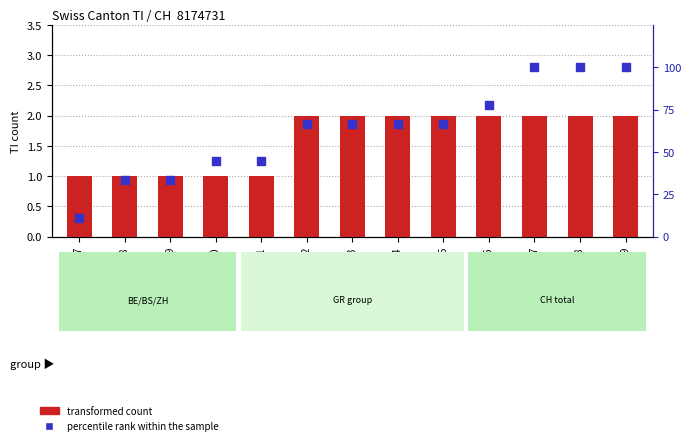

Which series reaches the minimum Y coordinate?

transformed count